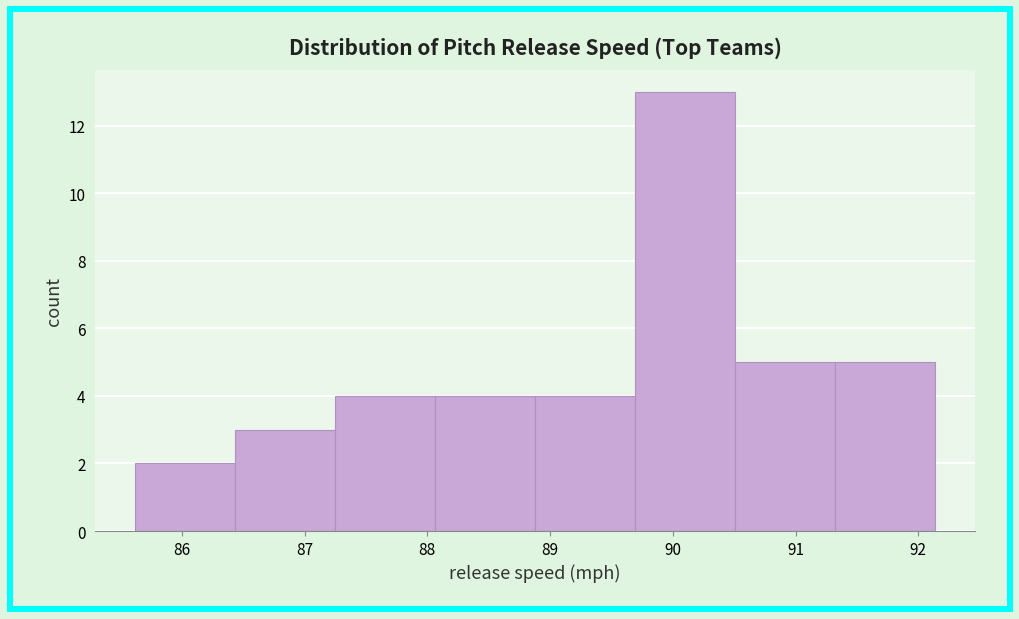

What is the height of the bar covering 88.1 to 88.9 on the x-axis? Neither the bar edges nor the heights are printed on the chart, so give them approximately, as read against the axes.

4